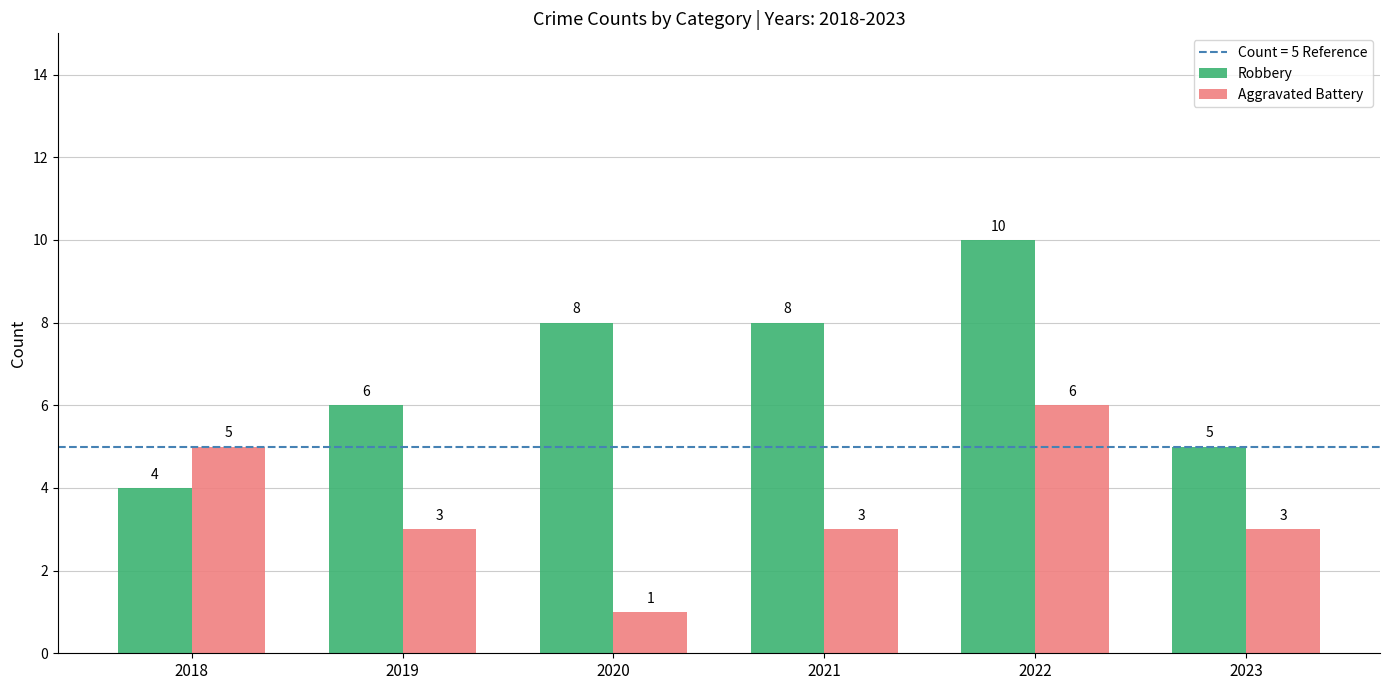

How many data points in Robbery are less than 8?

3